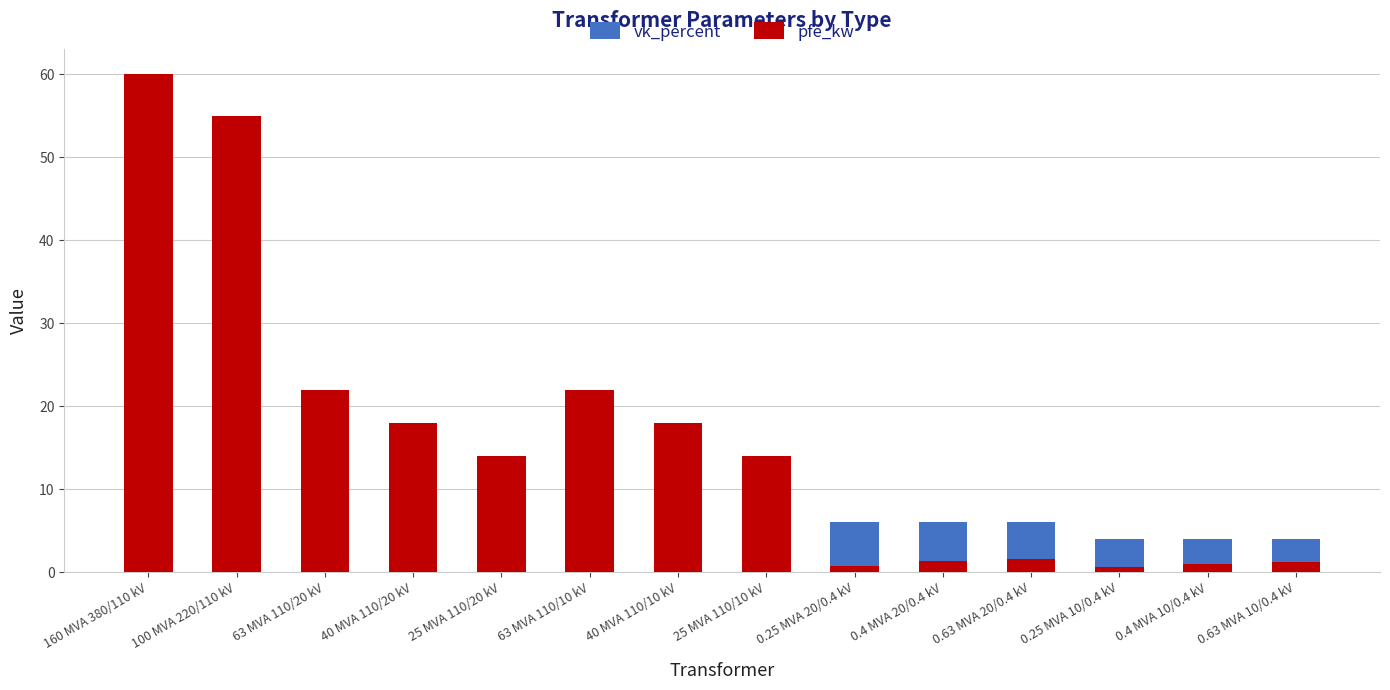

True or false: pfe_kw has a value of 1.1 at 0.25 MVA 20/0.4 kV.

False